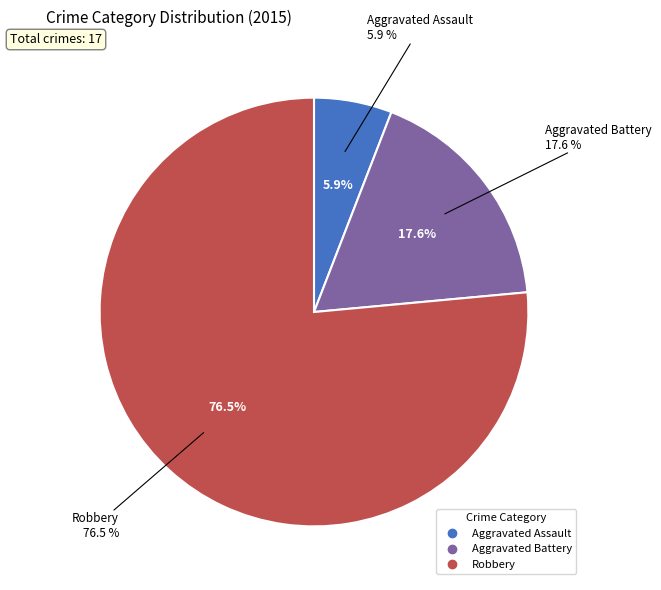

Which has a higher value, Robbery or Aggravated Battery?

Robbery